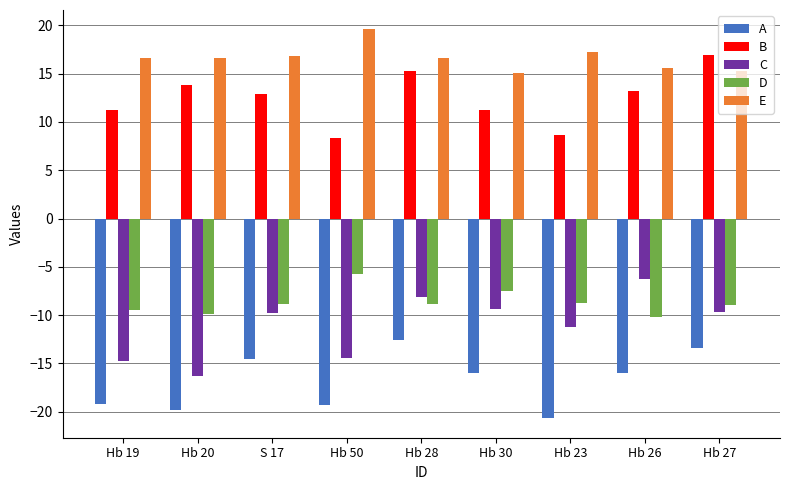

What is the greatest value displayed?

19.6